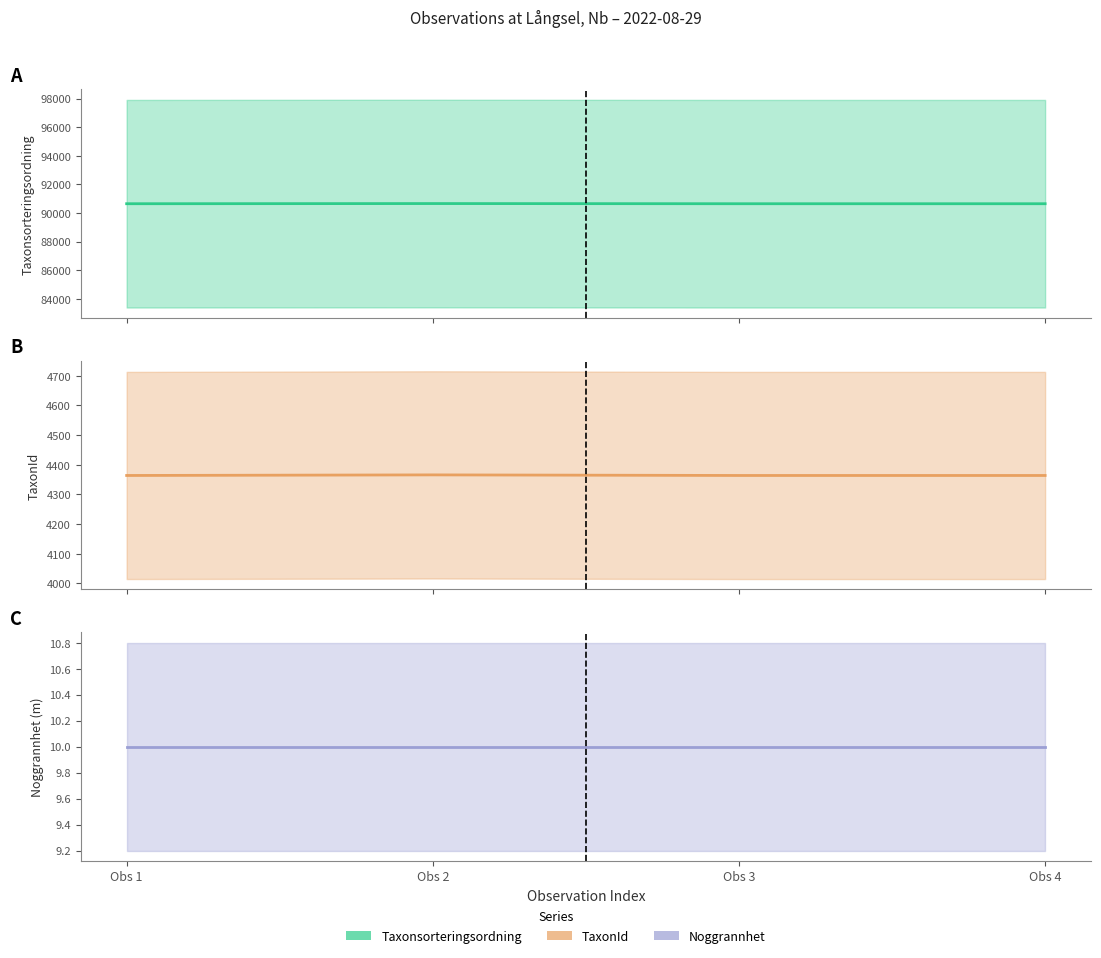

At which label is Noggrannhet closest to 10?

Obs 1